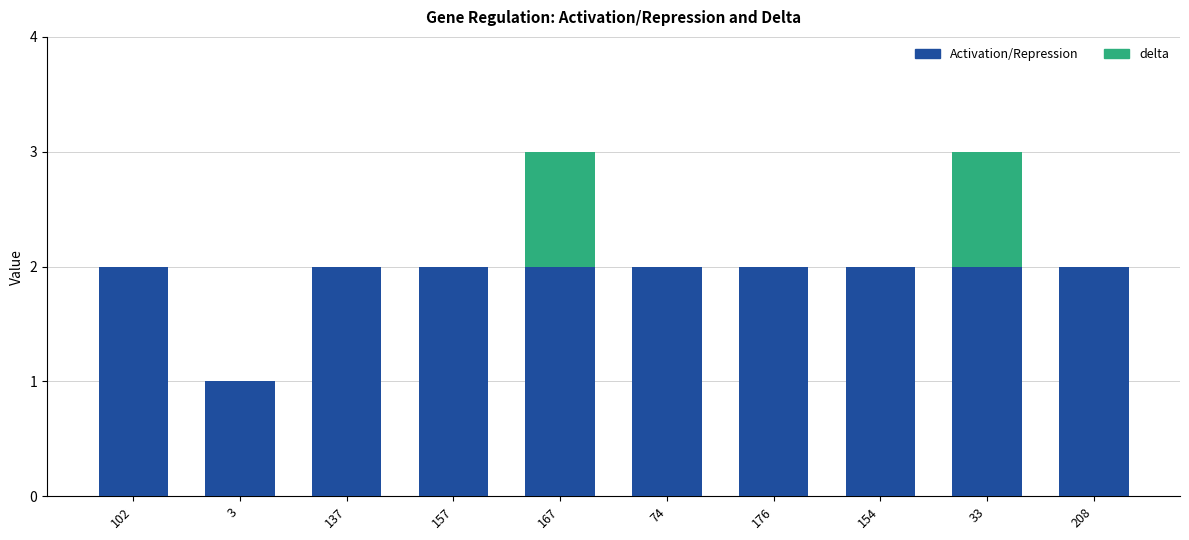

Is it true that Activation/Repression equals 2 at 74?

True